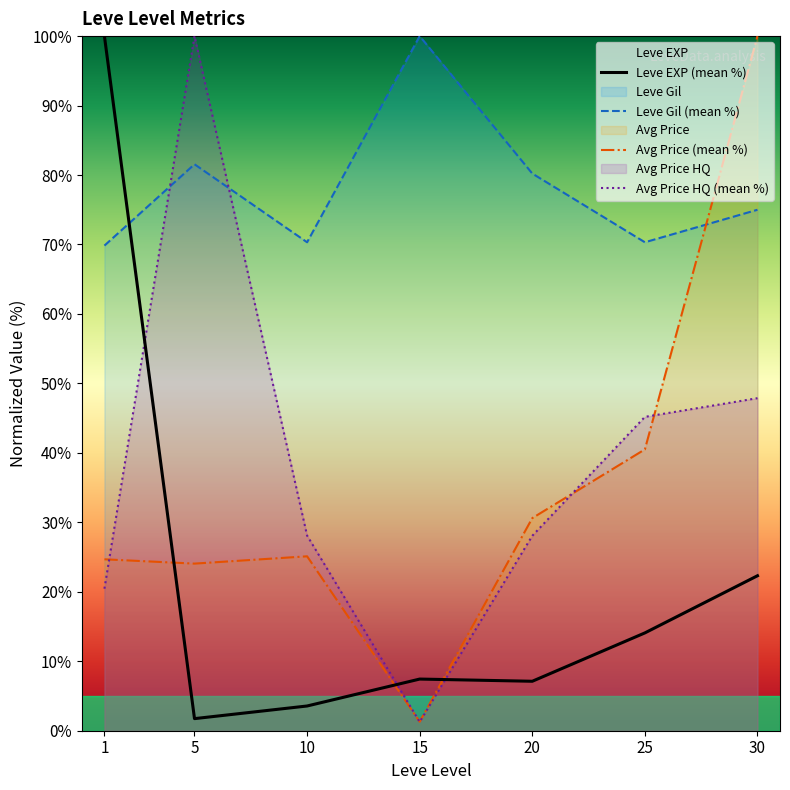

Is the value of Avg Price HQ (mean %) at 25 greater than the value of Leve EXP (mean %) at 15?

Yes